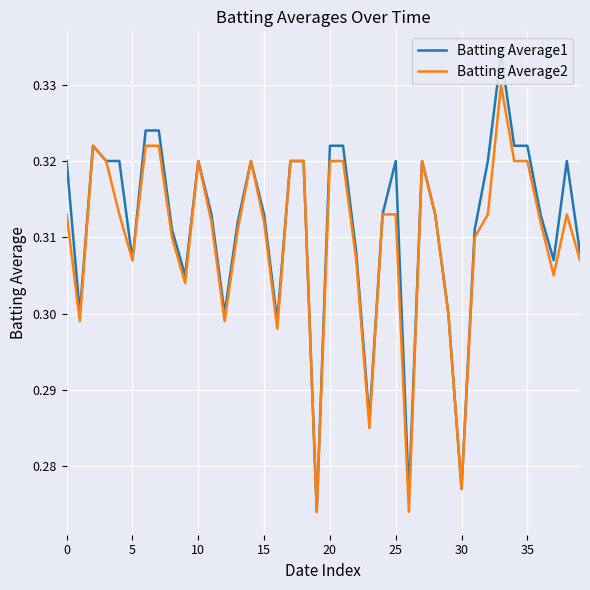

What is the sum of the Batting Average1 values at 35 and 9?

0.6